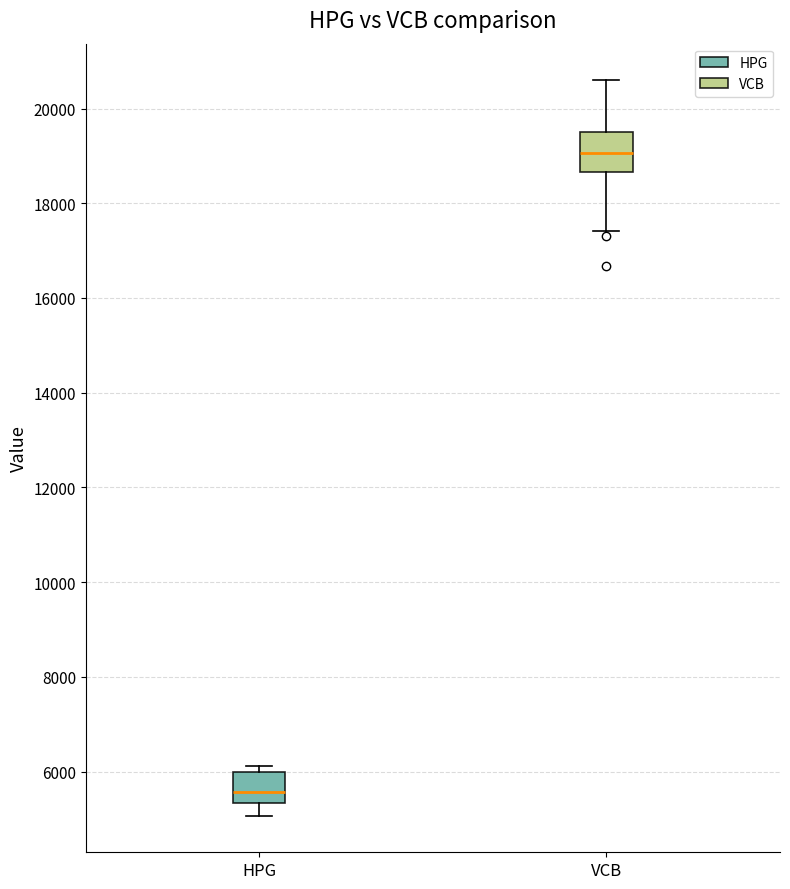

Reading left to right, transcribe this box plot: for each box, give where its median line is, the range the box spans, and where its two whiskers end, as read against the y-axis. The values are not printed on the chart, so give them approximately, as read against the axis.

HPG: median 5600, box 5400 to 6000, whiskers 5000 to 6200
VCB: median 19000, box 18600 to 19600, whiskers 17400 to 20600